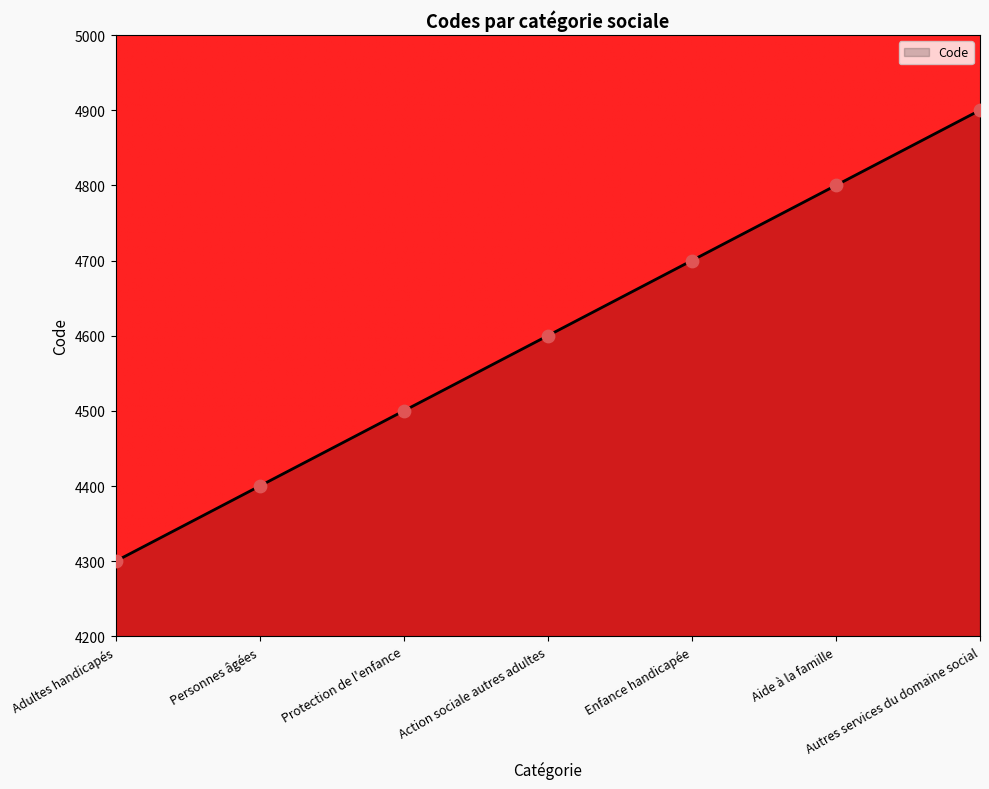

Approximately how many times larger is the value at Action sociale autres adultes compared to Adultes handicapés?

1.1